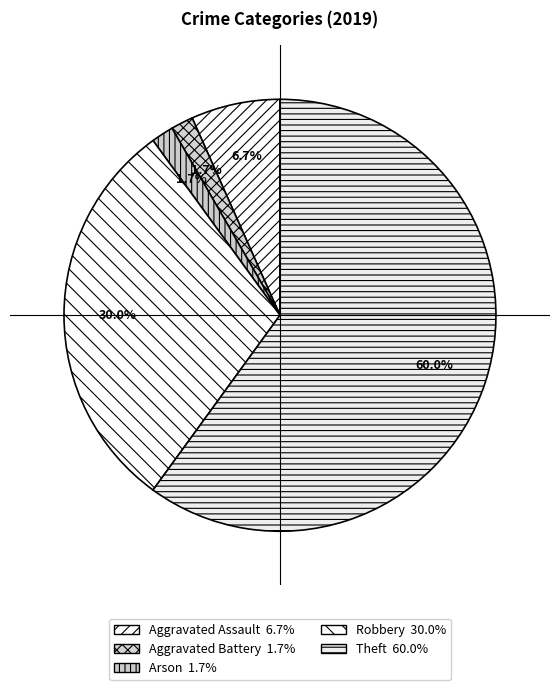

Count the number of slices in the pie.

5